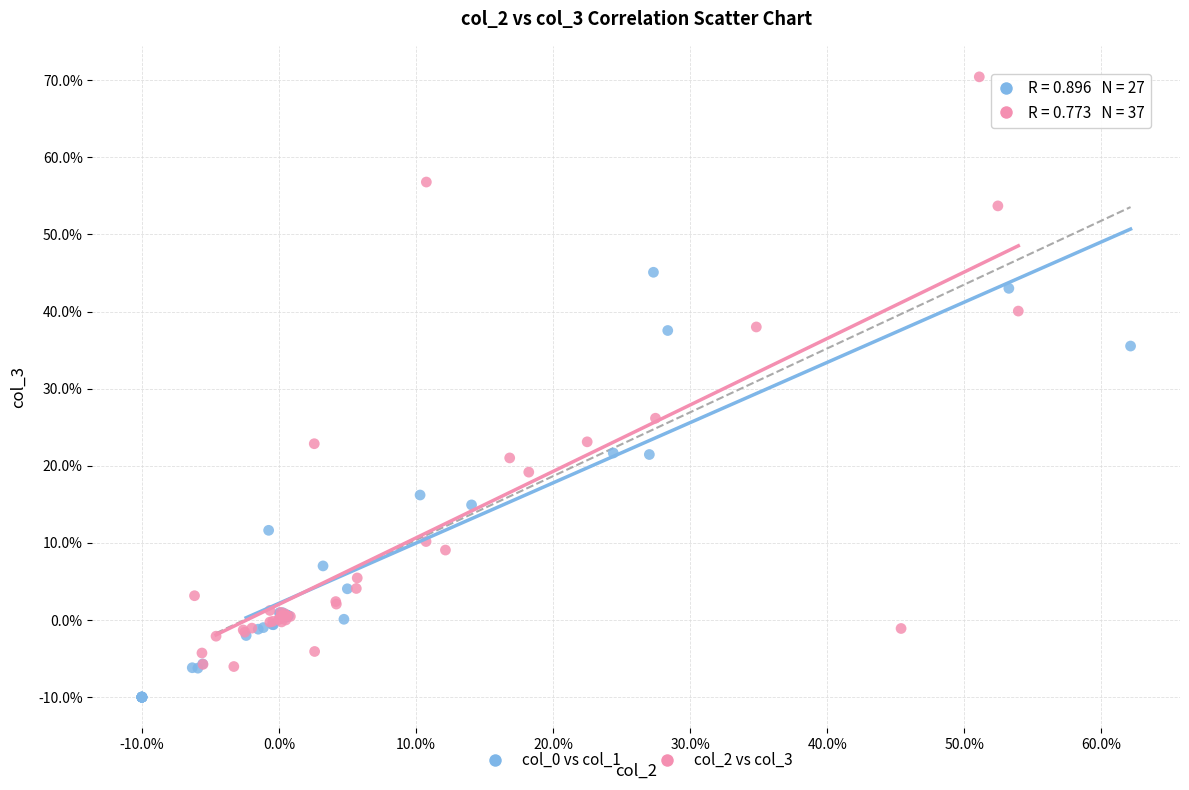

Which series reaches the maximum Y coordinate?

col_2 vs col_3